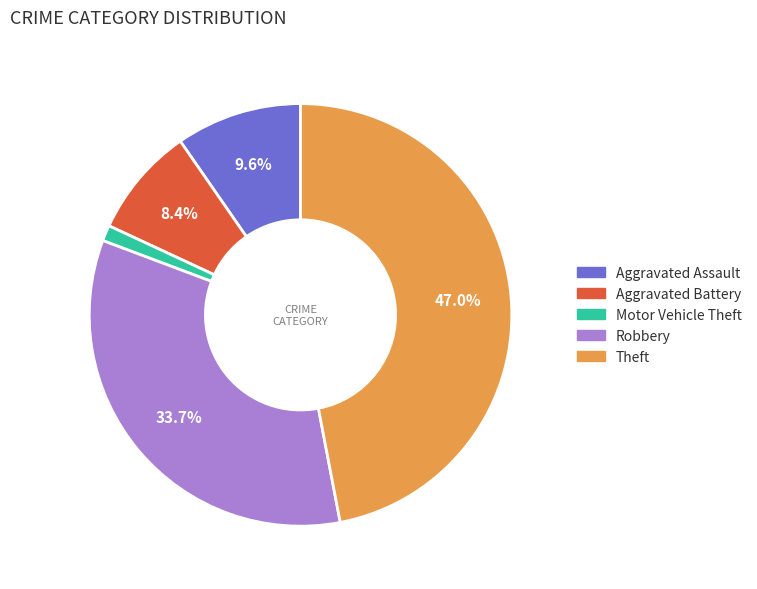

Which slice is the largest?

Theft